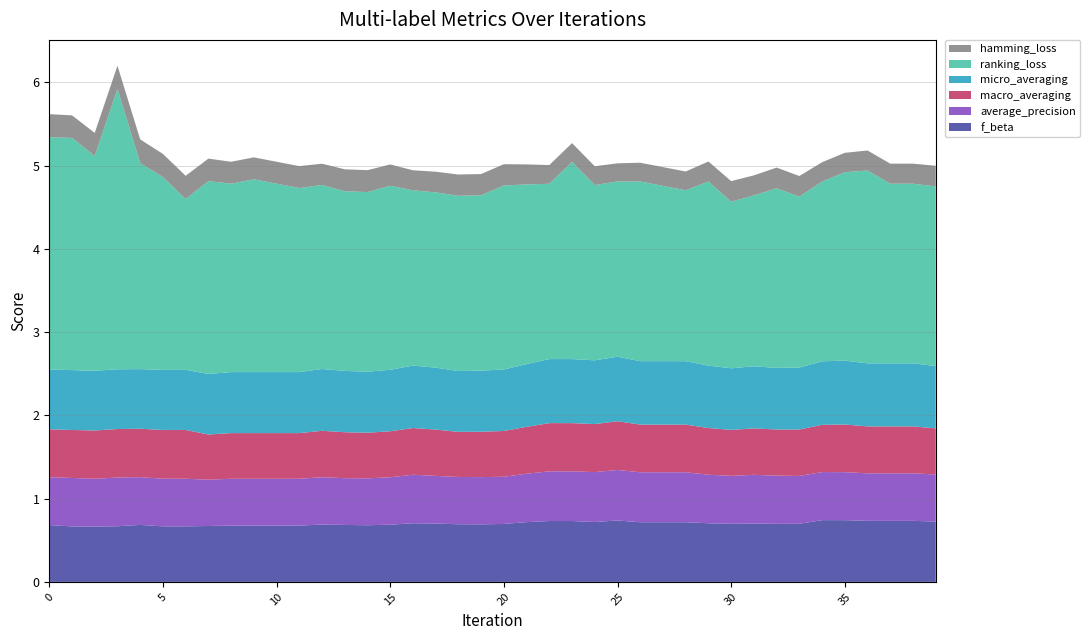

Reading left to right, list all the values displayed in this chart.

f_beta: 0.7	0.7	0.7	0.7	0.7	0.7	0.7	0.7	0.7	0.7	0.7	0.7	0.7	0.7	0.7	0.7	0.7	0.7	0.7	0.7	0.7	0.7	0.7	0.7	0.7	0.7	0.7	0.7	0.7	0.7	0.7	0.7	0.7	0.7	0.7	0.7	0.7	0.7	0.7	0.7
average_precision: 0.6	0.6	0.6	0.6	0.6	0.6	0.6	0.6	0.6	0.6	0.6	0.6	0.6	0.6	0.6	0.6	0.6	0.6	0.6	0.6	0.6	0.6	0.6	0.6	0.6	0.6	0.6	0.6	0.6	0.6	0.6	0.6	0.6	0.6	0.6	0.6	0.6	0.6	0.6	0.6
macro_averaging: 0.6	0.6	0.6	0.6	0.6	0.6	0.6	0.5	0.5	0.5	0.5	0.5	0.6	0.6	0.5	0.6	0.6	0.6	0.5	0.5	0.5	0.6	0.6	0.6	0.6	0.6	0.6	0.6	0.6	0.6	0.6	0.6	0.6	0.6	0.6	0.6	0.6	0.6	0.6	0.6
micro_averaging: 0.7	0.7	0.7	0.7	0.7	0.7	0.7	0.7	0.7	0.7	0.7	0.7	0.7	0.7	0.7	0.7	0.8	0.7	0.7	0.7	0.7	0.8	0.8	0.8	0.8	0.8	0.8	0.8	0.8	0.8	0.7	0.7	0.7	0.7	0.8	0.8	0.8	0.8	0.8	0.7
ranking_loss: 2.8	2.8	2.6	3.4	2.5	2.3	2.1	2.3	2.3	2.3	2.3	2.2	2.2	2.2	2.2	2.2	2.1	2.1	2.1	2.1	2.2	2.2	2.1	2.4	2.1	2.1	2.2	2.1	2.1	2.2	2.0	2.1	2.2	2.1	2.2	2.3	2.3	2.2	2.2	2.2
hamming_loss: 0.3	0.3	0.3	0.3	0.3	0.3	0.3	0.3	0.3	0.3	0.3	0.3	0.3	0.3	0.3	0.3	0.2	0.2	0.3	0.3	0.3	0.2	0.2	0.2	0.2	0.2	0.2	0.2	0.2	0.2	0.2	0.2	0.2	0.2	0.2	0.2	0.2	0.2	0.2	0.2